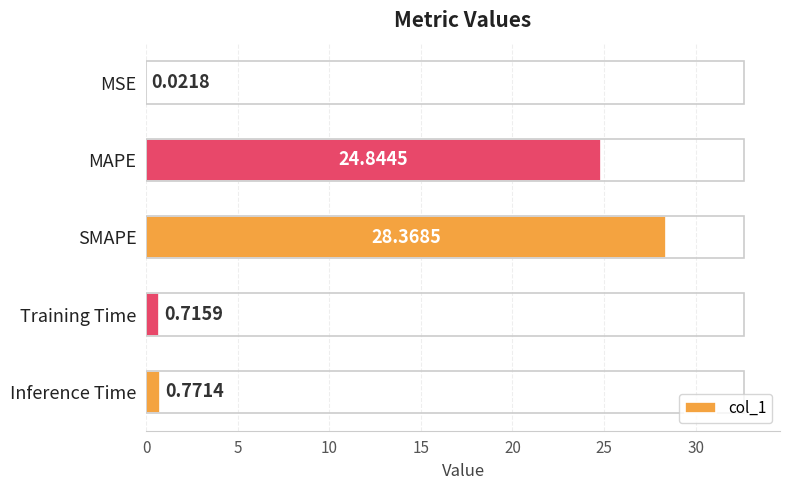

Are the bars grouped side by side (vs. stacked)?

No